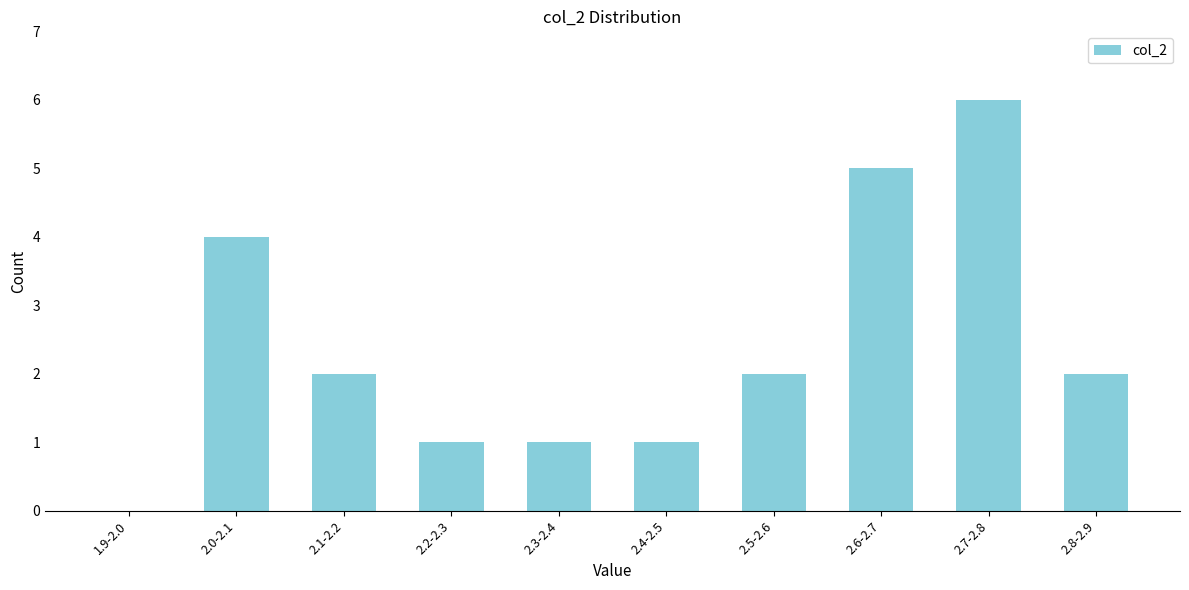

Reading right to left, what are all the values shown in this chart?

2.8-2.9=2	2.7-2.8=6	2.6-2.7=5	2.5-2.6=2	2.4-2.5=1	2.3-2.4=1	2.2-2.3=1	2.1-2.2=2	2.0-2.1=4	1.9-2.0=0